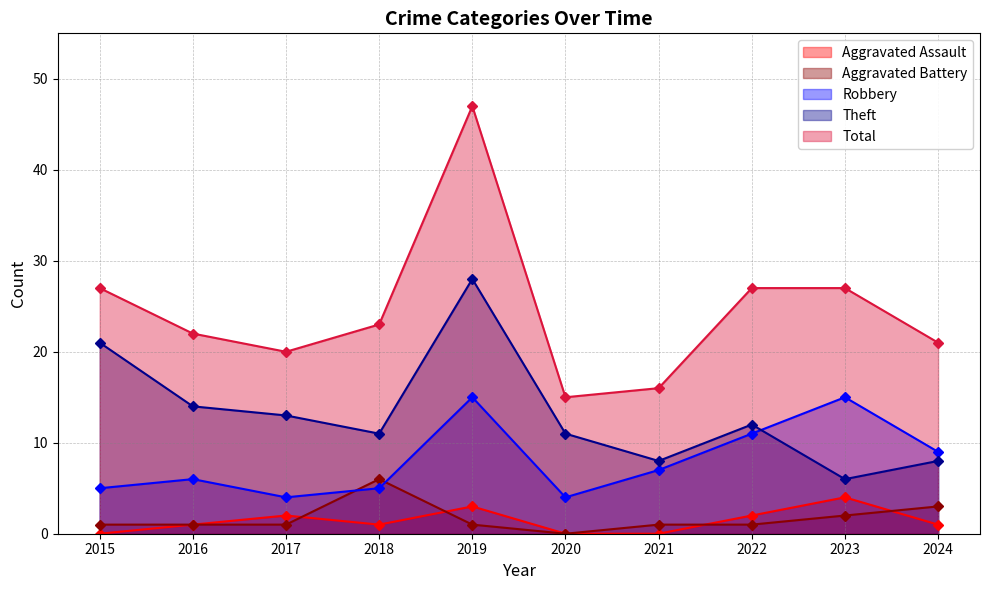

Reading left to right, transcribe all the data shown in this chart.

Aggravated Assault: 2015=0	2016=1	2017=2	2018=1	2019=3	2020=0	2021=0	2022=2	2023=4	2024=1
Aggravated Battery: 2015=1	2016=1	2017=1	2018=6	2019=1	2020=0	2021=1	2022=1	2023=2	2024=3
Robbery: 2015=5	2016=6	2017=4	2018=5	2019=15	2020=4	2021=7	2022=11	2023=15	2024=9
Theft: 2015=21	2016=14	2017=13	2018=11	2019=28	2020=11	2021=8	2022=12	2023=6	2024=8
Total: 2015=27	2016=22	2017=20	2018=23	2019=47	2020=15	2021=16	2022=27	2023=27	2024=21